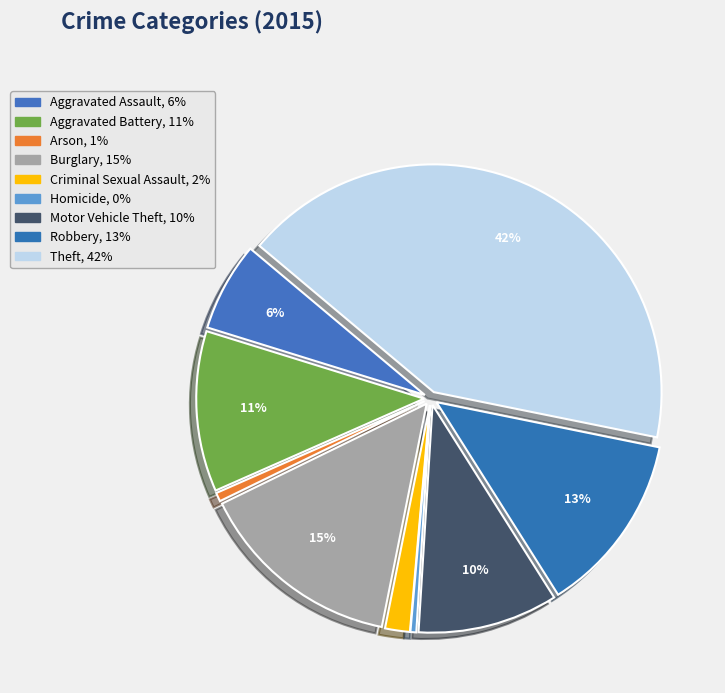

To the nearest percent, what is the difference between the largest and smallest slice percentages?

42%